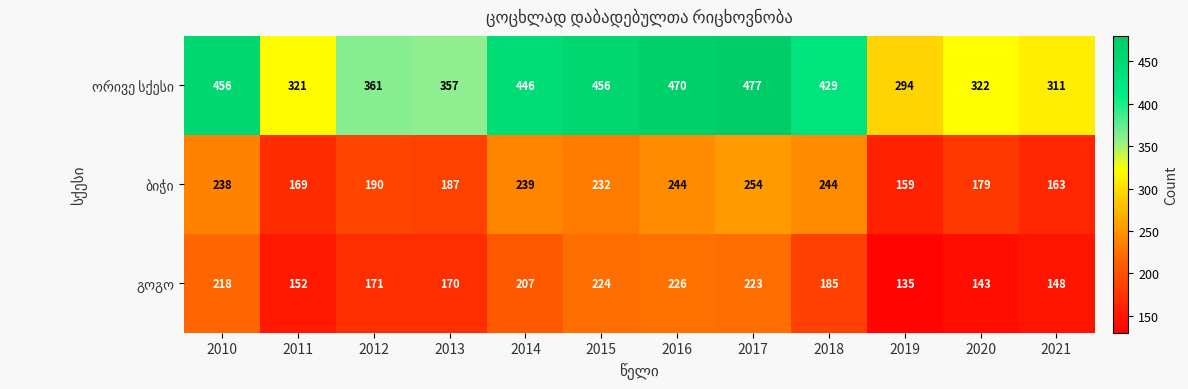

At how many categories does at least one series exceed 382?

6